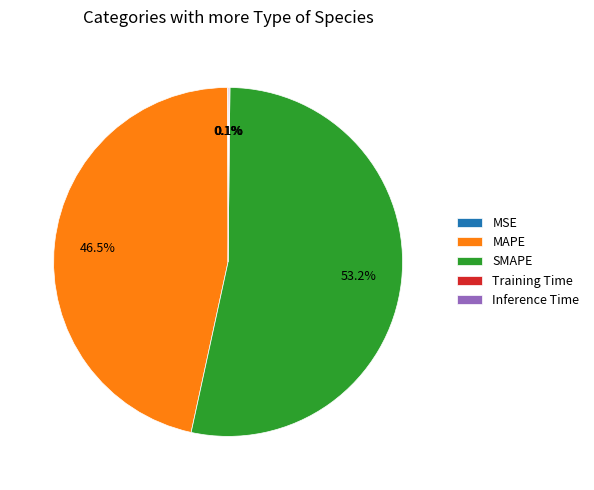

What percentage is NOT represented by SMAPE?

46.8%